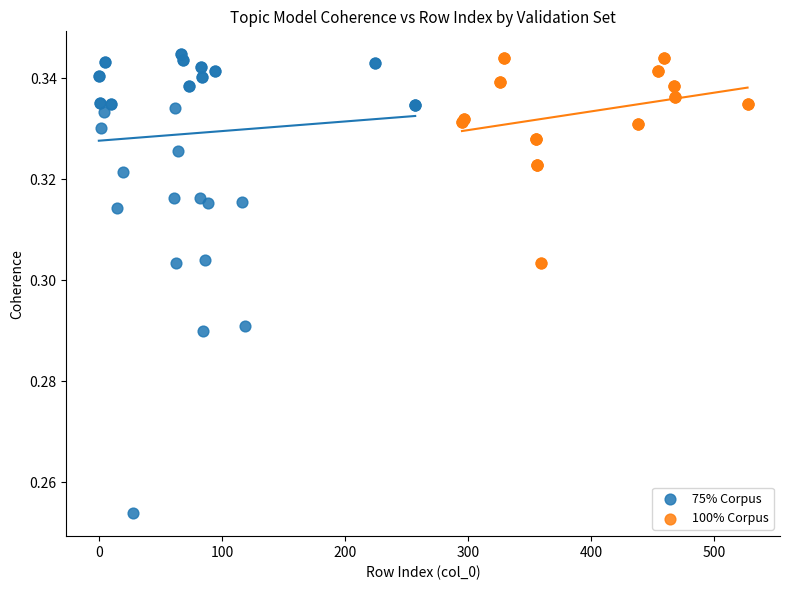

Which series reaches the minimum Y coordinate?

75% Corpus